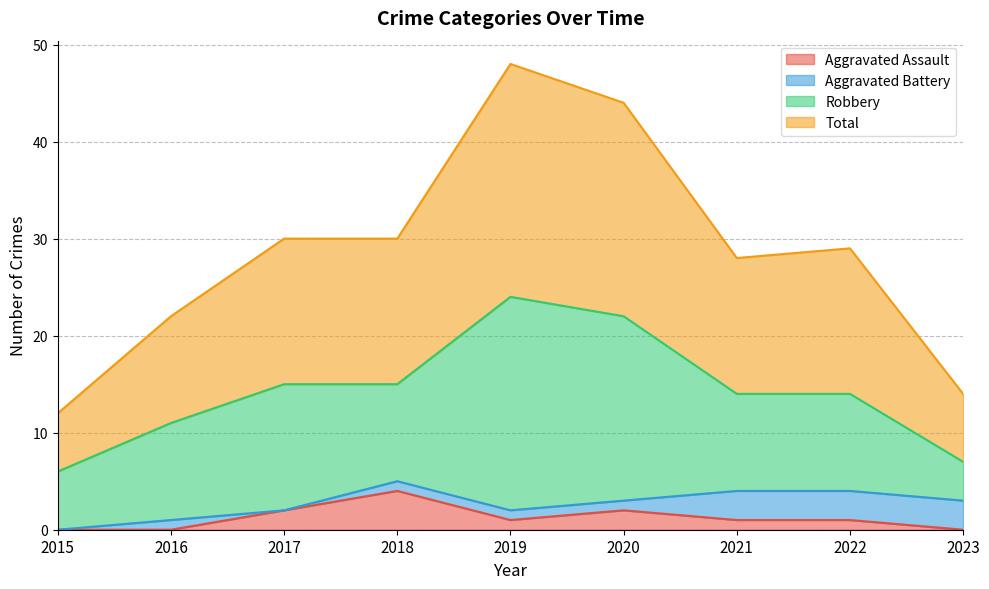

How many categories are shown in the chart?

9